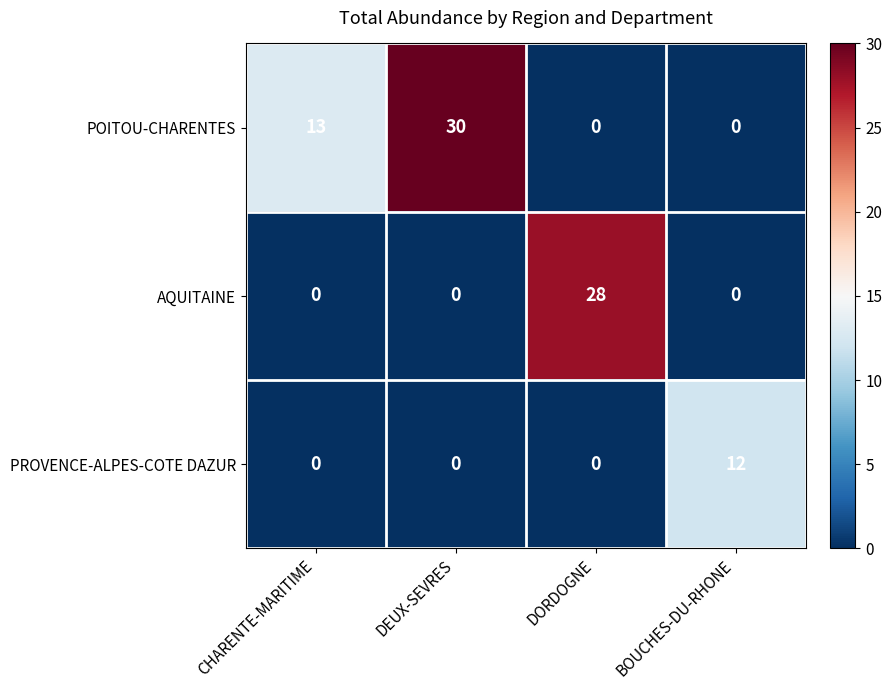

What is the difference between the highest and lowest values at CHARENTE-MARITIME?

13